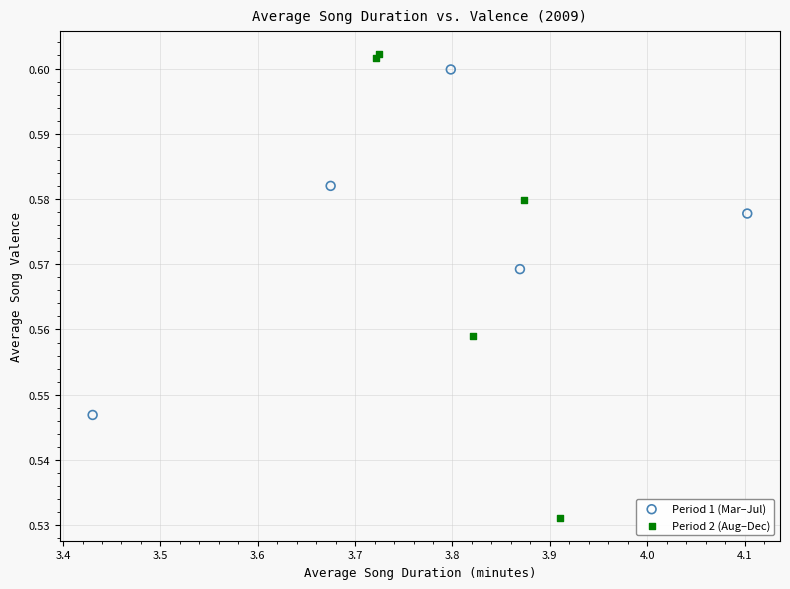

Which series has the largest Y range (max minus min)?

Period 2 (Aug–Dec)